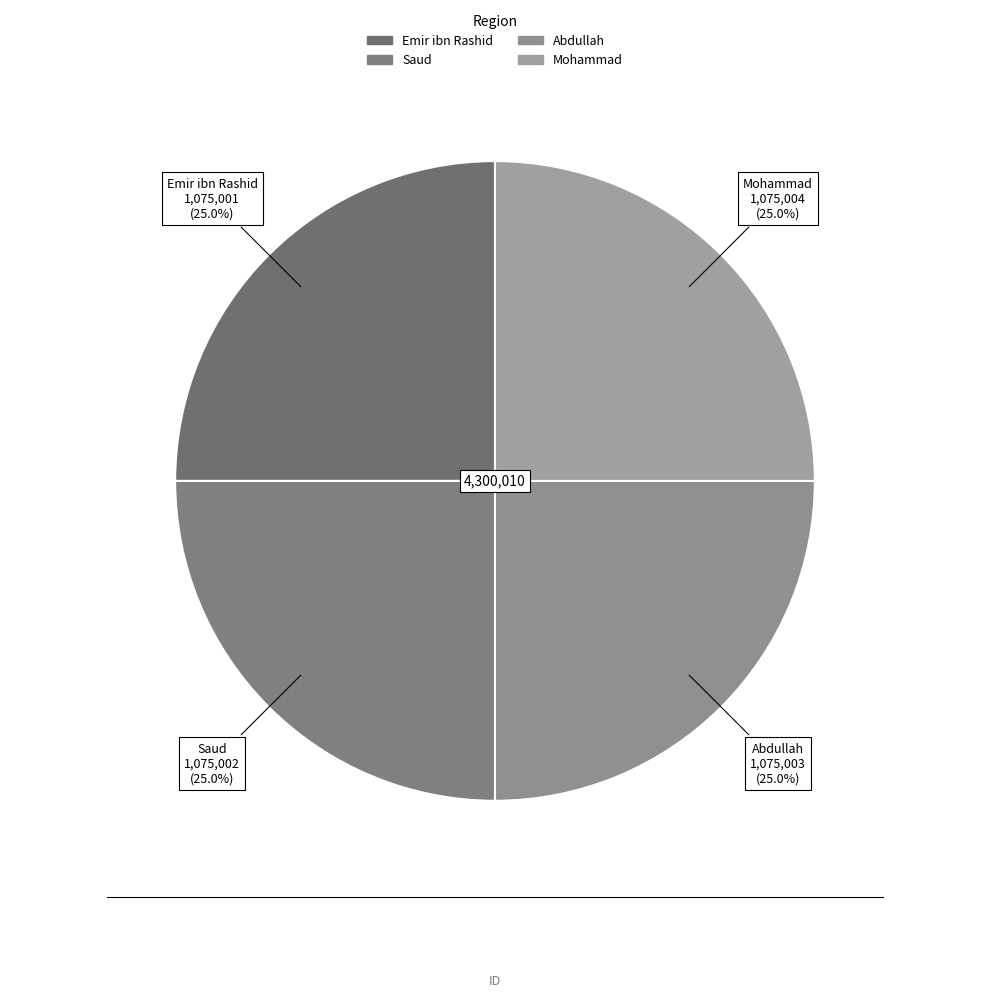

What is the ratio of the value at Emir ibn Rashid to the value at Abdullah?

1.0